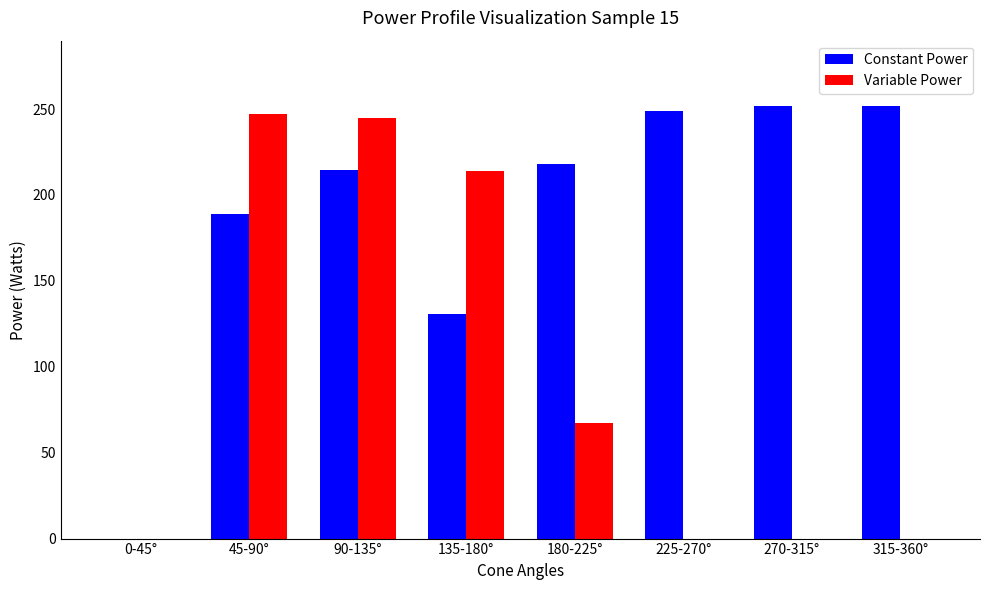

Where is Variable Power nearest to the value 123?

180-225°